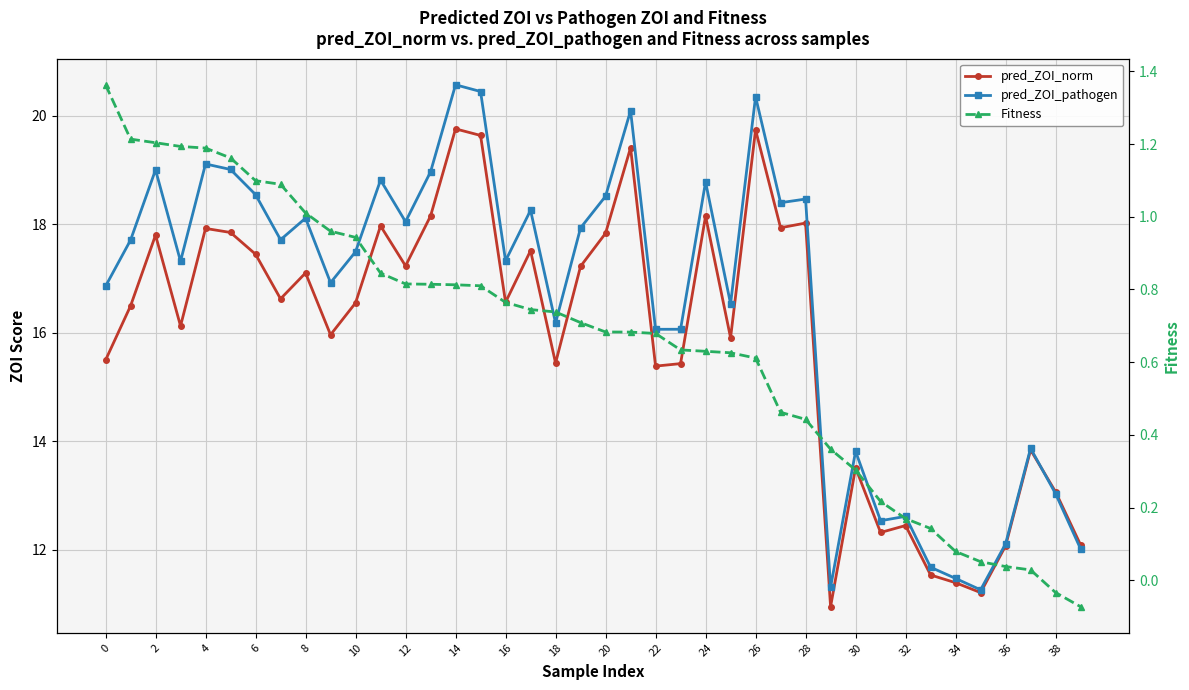

How many interior local peaks does the pred_ZOI_pathogen series have?

13